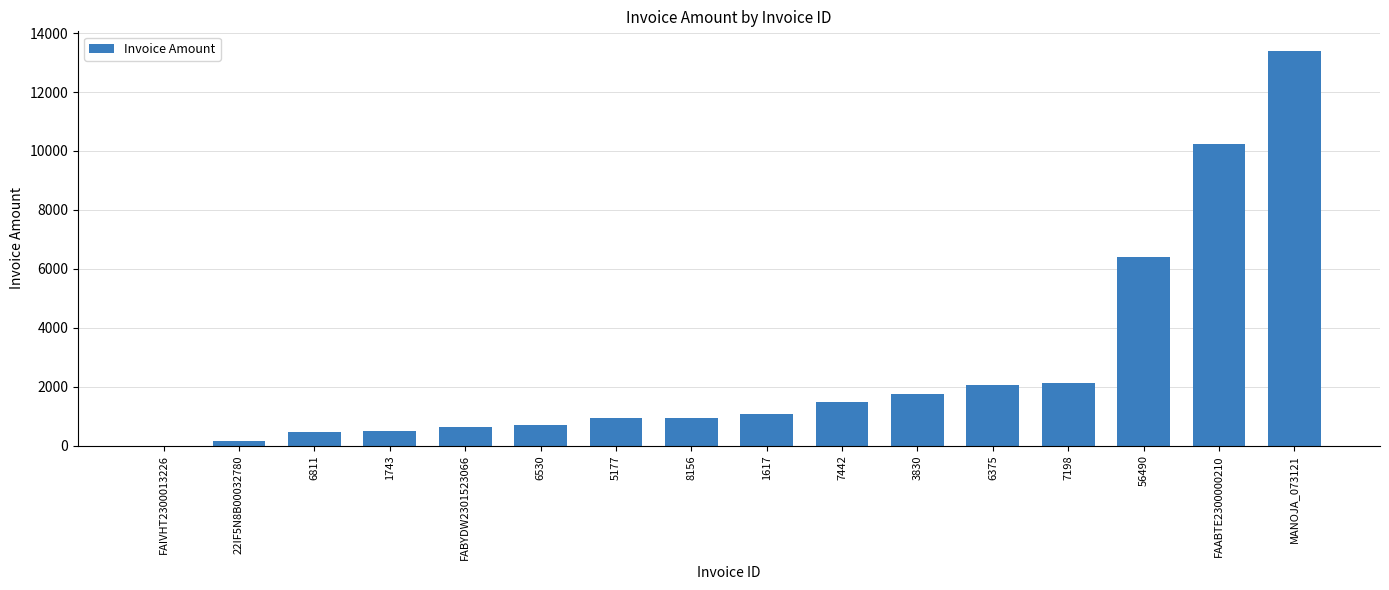

The value at FAABTE2300000210 is 10249.0. True or false?

True